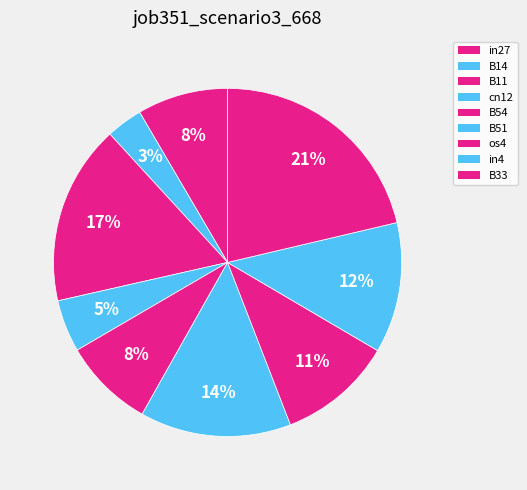

How many slices are in this pie chart?

9